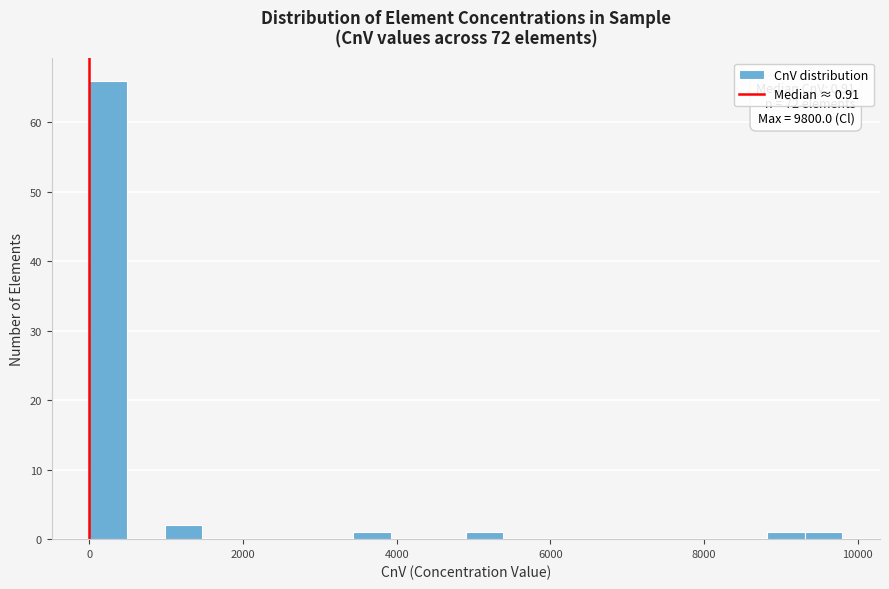

Read against the x-axis, roughly where is the centre of the tallest bar?

200